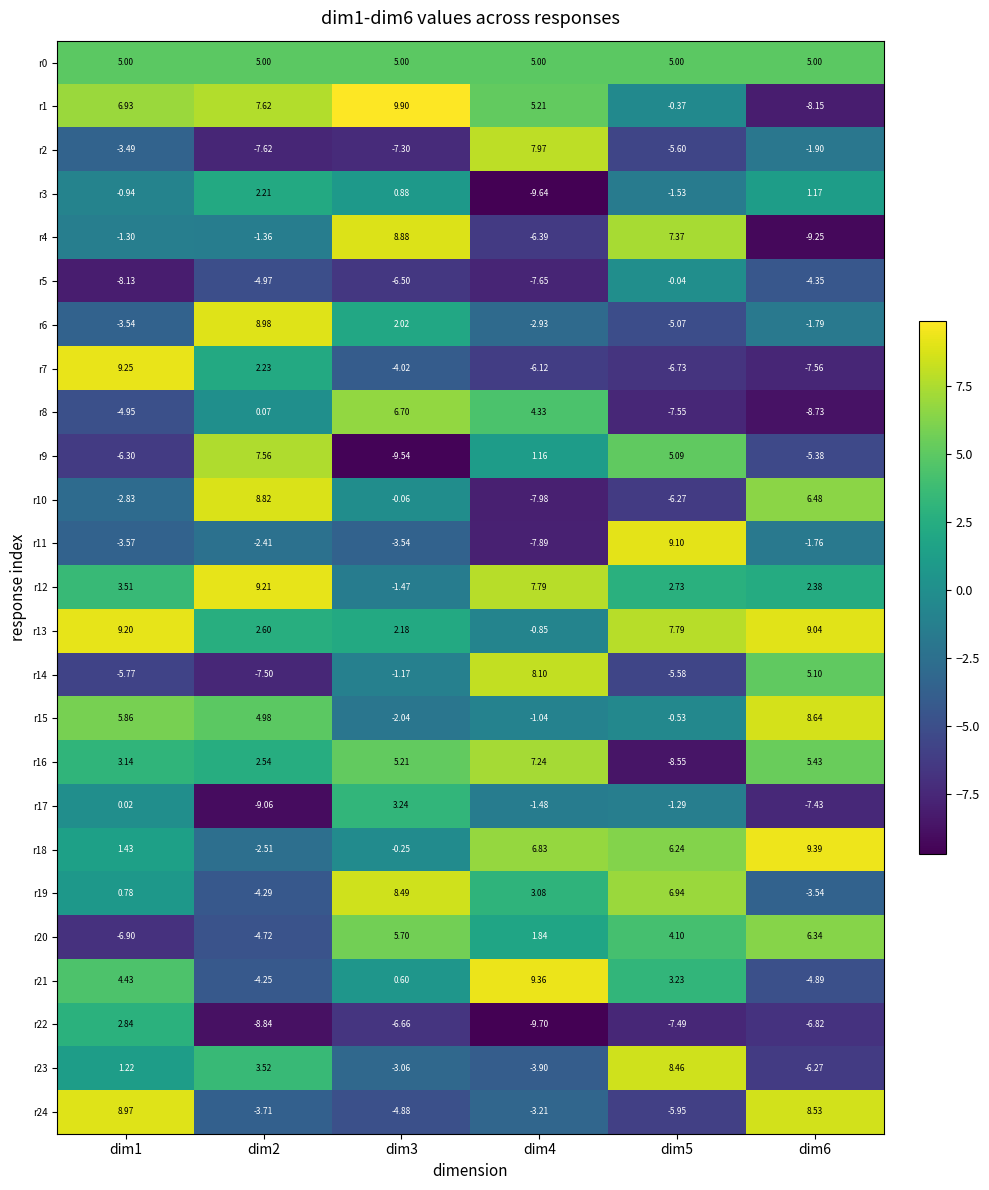

Is the value of r15 at dim1 greater than the value of r23 at dim6?

Yes